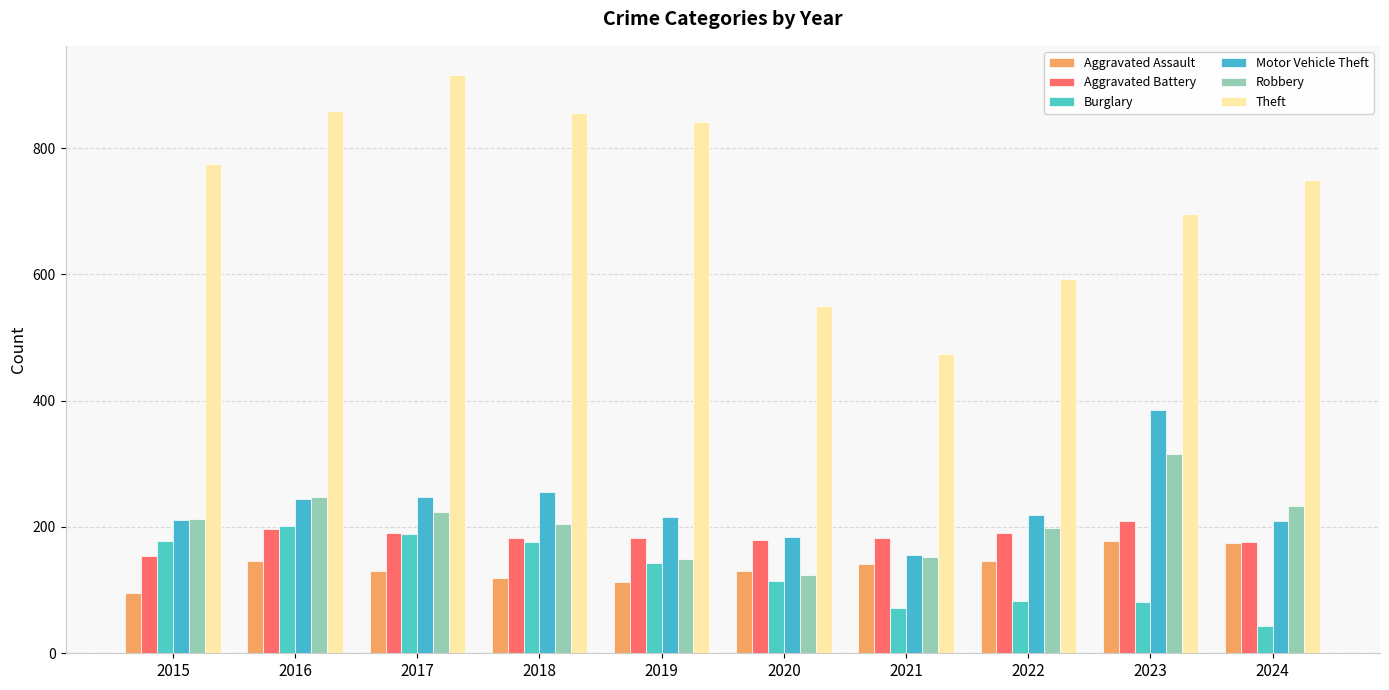

How many groups of bars are there?

10